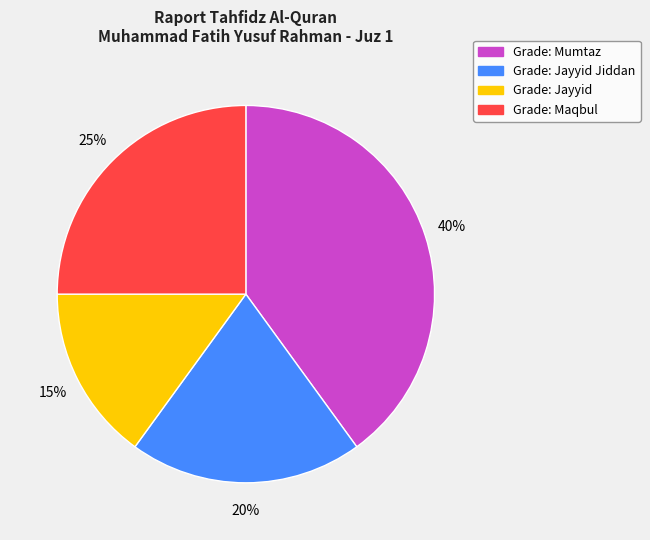

Is there a majority slice in this chart?

No